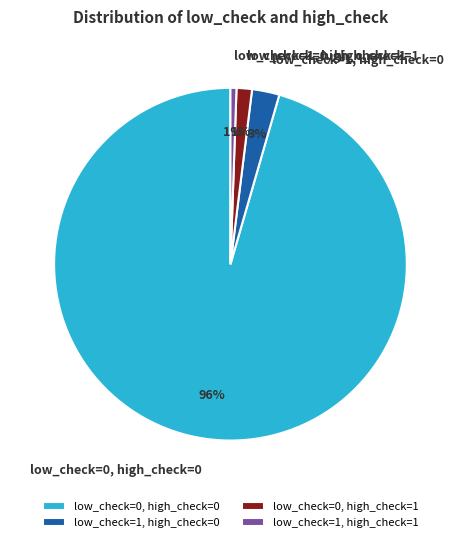

To the nearest percent, what portion does low_check=1, high_check=1 represent?

1%